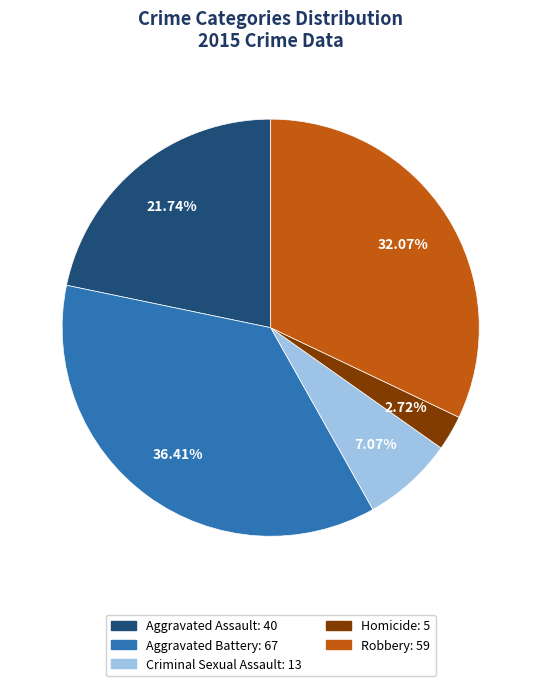

Rank the categories by value from highest to lowest.

Aggravated Battery, Robbery, Aggravated Assault, Criminal Sexual Assault, Homicide